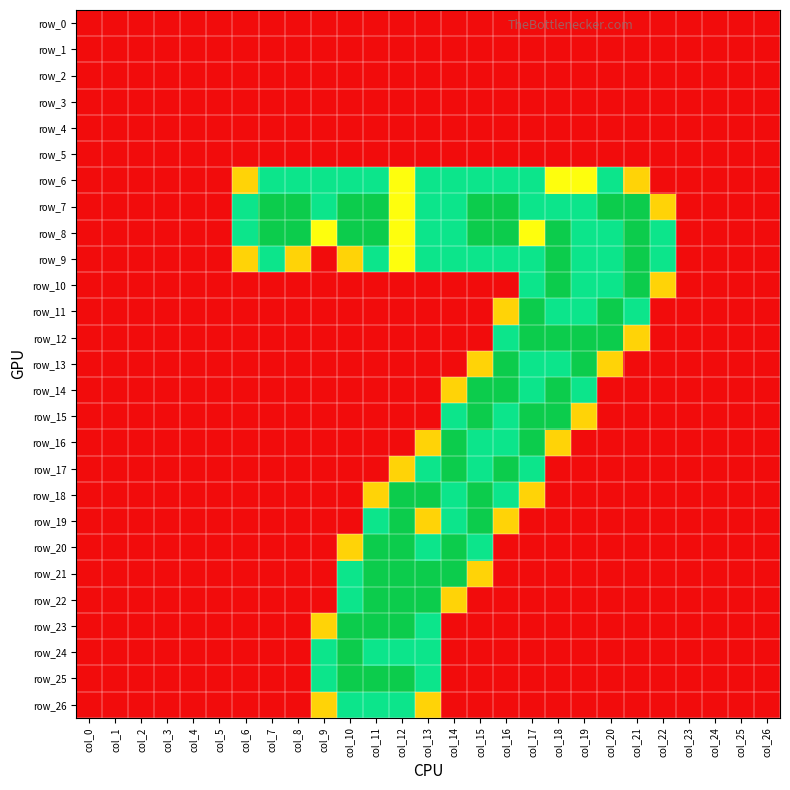

Reading left to right, transcribe all the data shown in this chart.

row_0: col_0=0.0	col_1=0.0	col_2=0.0	col_3=0.0	col_4=0.0	col_5=0.0	col_6=0.0	col_7=0.0	col_8=0.0	col_9=0.0	col_10=0.0	col_11=0.0	col_12=0.0	col_13=0.0	col_14=0.0	col_15=0.0	col_16=0.0	col_17=0.0	col_18=0.0	col_19=0.0	col_20=0.0	col_21=0.0	col_22=0.0	col_23=0.0	col_24=0.0	col_25=0.0	col_26=0.0
row_1: col_0=0.0	col_1=0.0	col_2=0.0	col_3=0.0	col_4=0.0	col_5=0.0	col_6=0.0	col_7=0.0	col_8=0.0	col_9=0.0	col_10=0.0	col_11=0.0	col_12=0.0	col_13=0.0	col_14=0.0	col_15=0.0	col_16=0.0	col_17=0.0	col_18=0.0	col_19=0.0	col_20=0.0	col_21=0.0	col_22=0.0	col_23=0.0	col_24=0.0	col_25=0.0	col_26=0.0
row_2: col_0=0.0	col_1=0.0	col_2=0.0	col_3=0.0	col_4=0.0	col_5=0.0	col_6=0.0	col_7=0.0	col_8=0.0	col_9=0.0	col_10=0.0	col_11=0.0	col_12=0.0	col_13=0.0	col_14=0.0	col_15=0.0	col_16=0.0	col_17=0.0	col_18=0.0	col_19=0.0	col_20=0.0	col_21=0.0	col_22=0.0	col_23=0.0	col_24=0.0	col_25=0.0	col_26=0.0
row_3: col_0=0.0	col_1=0.0	col_2=0.0	col_3=0.0	col_4=0.0	col_5=0.0	col_6=0.0	col_7=0.0	col_8=0.0	col_9=0.0	col_10=0.0	col_11=0.0	col_12=0.0	col_13=0.0	col_14=0.0	col_15=0.0	col_16=0.0	col_17=0.0	col_18=0.0	col_19=0.0	col_20=0.0	col_21=0.0	col_22=0.0	col_23=0.0	col_24=0.0	col_25=0.0	col_26=0.0
row_4: col_0=0.0	col_1=0.0	col_2=0.0	col_3=0.0	col_4=0.0	col_5=0.0	col_6=0.0	col_7=0.0	col_8=0.0	col_9=0.0	col_10=0.0	col_11=0.0	col_12=0.0	col_13=0.0	col_14=0.0	col_15=0.0	col_16=0.0	col_17=0.0	col_18=0.0	col_19=0.0	col_20=0.0	col_21=0.0	col_22=0.0	col_23=0.0	col_24=0.0	col_25=0.0	col_26=0.0
row_5: col_0=0.0	col_1=0.0	col_2=0.0	col_3=0.0	col_4=0.0	col_5=0.0	col_6=0.0	col_7=0.0	col_8=0.0	col_9=0.0	col_10=0.0	col_11=0.0	col_12=0.0	col_13=0.0	col_14=0.0	col_15=0.0	col_16=0.0	col_17=0.0	col_18=0.0	col_19=0.0	col_20=0.0	col_21=0.0	col_22=0.0	col_23=0.0	col_24=0.0	col_25=0.0	col_26=0.0
row_6: col_0=0.0	col_1=0.0	col_2=0.0	col_3=0.0	col_4=0.0	col_5=0.0	col_6=0.8	col_7=1.5	col_8=1.5	col_9=1.5	col_10=1.5	col_11=1.5	col_12=1.0	col_13=1.5	col_14=1.5	col_15=1.5	col_16=1.5	col_17=1.5	col_18=1.0	col_19=1.0	col_20=1.5	col_21=0.8	col_22=0.0	col_23=0.0	col_24=0.0	col_25=0.0	col_26=0.0
row_7: col_0=0.0	col_1=0.0	col_2=0.0	col_3=0.0	col_4=0.0	col_5=0.0	col_6=1.5	col_7=2.0	col_8=2.0	col_9=1.5	col_10=2.0	col_11=2.0	col_12=1.0	col_13=1.5	col_14=1.5	col_15=2.0	col_16=2.0	col_17=1.5	col_18=1.5	col_19=1.5	col_20=2.0	col_21=2.0	col_22=0.8	col_23=0.0	col_24=0.0	col_25=0.0	col_26=0.0
row_8: col_0=0.0	col_1=0.0	col_2=0.0	col_3=0.0	col_4=0.0	col_5=0.0	col_6=1.5	col_7=2.0	col_8=2.0	col_9=1.0	col_10=2.0	col_11=2.0	col_12=1.0	col_13=1.5	col_14=1.5	col_15=2.0	col_16=2.0	col_17=1.0	col_18=2.0	col_19=1.5	col_20=1.5	col_21=2.0	col_22=1.5	col_23=0.0	col_24=0.0	col_25=0.0	col_26=0.0
row_9: col_0=0.0	col_1=0.0	col_2=0.0	col_3=0.0	col_4=0.0	col_5=0.0	col_6=0.8	col_7=1.5	col_8=0.8	col_9=0.0	col_10=0.8	col_11=1.5	col_12=1.0	col_13=1.5	col_14=1.5	col_15=1.5	col_16=1.5	col_17=1.5	col_18=2.0	col_19=1.5	col_20=1.5	col_21=2.0	col_22=1.5	col_23=0.0	col_24=0.0	col_25=0.0	col_26=0.0
row_10: col_0=0.0	col_1=0.0	col_2=0.0	col_3=0.0	col_4=0.0	col_5=0.0	col_6=0.0	col_7=0.0	col_8=0.0	col_9=0.0	col_10=0.0	col_11=0.0	col_12=0.0	col_13=0.0	col_14=0.0	col_15=0.0	col_16=0.0	col_17=1.5	col_18=2.0	col_19=1.5	col_20=1.5	col_21=2.0	col_22=0.8	col_23=0.0	col_24=0.0	col_25=0.0	col_26=0.0
row_11: col_0=0.0	col_1=0.0	col_2=0.0	col_3=0.0	col_4=0.0	col_5=0.0	col_6=0.0	col_7=0.0	col_8=0.0	col_9=0.0	col_10=0.0	col_11=0.0	col_12=0.0	col_13=0.0	col_14=0.0	col_15=0.0	col_16=0.8	col_17=2.0	col_18=1.5	col_19=1.5	col_20=2.0	col_21=1.5	col_22=0.0	col_23=0.0	col_24=0.0	col_25=0.0	col_26=0.0
row_12: col_0=0.0	col_1=0.0	col_2=0.0	col_3=0.0	col_4=0.0	col_5=0.0	col_6=0.0	col_7=0.0	col_8=0.0	col_9=0.0	col_10=0.0	col_11=0.0	col_12=0.0	col_13=0.0	col_14=0.0	col_15=0.0	col_16=1.5	col_17=2.0	col_18=2.0	col_19=2.0	col_20=2.0	col_21=0.8	col_22=0.0	col_23=0.0	col_24=0.0	col_25=0.0	col_26=0.0
row_13: col_0=0.0	col_1=0.0	col_2=0.0	col_3=0.0	col_4=0.0	col_5=0.0	col_6=0.0	col_7=0.0	col_8=0.0	col_9=0.0	col_10=0.0	col_11=0.0	col_12=0.0	col_13=0.0	col_14=0.0	col_15=0.8	col_16=2.0	col_17=1.5	col_18=1.5	col_19=2.0	col_20=0.8	col_21=0.0	col_22=0.0	col_23=0.0	col_24=0.0	col_25=0.0	col_26=0.0
row_14: col_0=0.0	col_1=0.0	col_2=0.0	col_3=0.0	col_4=0.0	col_5=0.0	col_6=0.0	col_7=0.0	col_8=0.0	col_9=0.0	col_10=0.0	col_11=0.0	col_12=0.0	col_13=0.0	col_14=0.8	col_15=2.0	col_16=2.0	col_17=1.5	col_18=2.0	col_19=1.5	col_20=0.0	col_21=0.0	col_22=0.0	col_23=0.0	col_24=0.0	col_25=0.0	col_26=0.0
row_15: col_0=0.0	col_1=0.0	col_2=0.0	col_3=0.0	col_4=0.0	col_5=0.0	col_6=0.0	col_7=0.0	col_8=0.0	col_9=0.0	col_10=0.0	col_11=0.0	col_12=0.0	col_13=0.0	col_14=1.5	col_15=2.0	col_16=1.5	col_17=2.0	col_18=2.0	col_19=0.8	col_20=0.0	col_21=0.0	col_22=0.0	col_23=0.0	col_24=0.0	col_25=0.0	col_26=0.0
row_16: col_0=0.0	col_1=0.0	col_2=0.0	col_3=0.0	col_4=0.0	col_5=0.0	col_6=0.0	col_7=0.0	col_8=0.0	col_9=0.0	col_10=0.0	col_11=0.0	col_12=0.0	col_13=0.8	col_14=2.0	col_15=1.5	col_16=1.5	col_17=2.0	col_18=0.8	col_19=0.0	col_20=0.0	col_21=0.0	col_22=0.0	col_23=0.0	col_24=0.0	col_25=0.0	col_26=0.0
row_17: col_0=0.0	col_1=0.0	col_2=0.0	col_3=0.0	col_4=0.0	col_5=0.0	col_6=0.0	col_7=0.0	col_8=0.0	col_9=0.0	col_10=0.0	col_11=0.0	col_12=0.8	col_13=1.5	col_14=2.0	col_15=1.5	col_16=2.0	col_17=1.5	col_18=0.0	col_19=0.0	col_20=0.0	col_21=0.0	col_22=0.0	col_23=0.0	col_24=0.0	col_25=0.0	col_26=0.0
row_18: col_0=0.0	col_1=0.0	col_2=0.0	col_3=0.0	col_4=0.0	col_5=0.0	col_6=0.0	col_7=0.0	col_8=0.0	col_9=0.0	col_10=0.0	col_11=0.8	col_12=2.0	col_13=2.0	col_14=1.5	col_15=2.0	col_16=1.5	col_17=0.8	col_18=0.0	col_19=0.0	col_20=0.0	col_21=0.0	col_22=0.0	col_23=0.0	col_24=0.0	col_25=0.0	col_26=0.0
row_19: col_0=0.0	col_1=0.0	col_2=0.0	col_3=0.0	col_4=0.0	col_5=0.0	col_6=0.0	col_7=0.0	col_8=0.0	col_9=0.0	col_10=0.0	col_11=1.5	col_12=2.0	col_13=0.8	col_14=1.5	col_15=2.0	col_16=0.8	col_17=0.0	col_18=0.0	col_19=0.0	col_20=0.0	col_21=0.0	col_22=0.0	col_23=0.0	col_24=0.0	col_25=0.0	col_26=0.0
row_20: col_0=0.0	col_1=0.0	col_2=0.0	col_3=0.0	col_4=0.0	col_5=0.0	col_6=0.0	col_7=0.0	col_8=0.0	col_9=0.0	col_10=0.8	col_11=2.0	col_12=2.0	col_13=1.5	col_14=2.0	col_15=1.5	col_16=0.0	col_17=0.0	col_18=0.0	col_19=0.0	col_20=0.0	col_21=0.0	col_22=0.0	col_23=0.0	col_24=0.0	col_25=0.0	col_26=0.0
row_21: col_0=0.0	col_1=0.0	col_2=0.0	col_3=0.0	col_4=0.0	col_5=0.0	col_6=0.0	col_7=0.0	col_8=0.0	col_9=0.0	col_10=1.5	col_11=2.0	col_12=2.0	col_13=2.0	col_14=2.0	col_15=0.8	col_16=0.0	col_17=0.0	col_18=0.0	col_19=0.0	col_20=0.0	col_21=0.0	col_22=0.0	col_23=0.0	col_24=0.0	col_25=0.0	col_26=0.0
row_22: col_0=0.0	col_1=0.0	col_2=0.0	col_3=0.0	col_4=0.0	col_5=0.0	col_6=0.0	col_7=0.0	col_8=0.0	col_9=0.0	col_10=1.5	col_11=2.0	col_12=2.0	col_13=2.0	col_14=0.8	col_15=0.0	col_16=0.0	col_17=0.0	col_18=0.0	col_19=0.0	col_20=0.0	col_21=0.0	col_22=0.0	col_23=0.0	col_24=0.0	col_25=0.0	col_26=0.0
row_23: col_0=0.0	col_1=0.0	col_2=0.0	col_3=0.0	col_4=0.0	col_5=0.0	col_6=0.0	col_7=0.0	col_8=0.0	col_9=0.8	col_10=2.0	col_11=2.0	col_12=2.0	col_13=1.5	col_14=0.0	col_15=0.0	col_16=0.0	col_17=0.0	col_18=0.0	col_19=0.0	col_20=0.0	col_21=0.0	col_22=0.0	col_23=0.0	col_24=0.0	col_25=0.0	col_26=0.0
row_24: col_0=0.0	col_1=0.0	col_2=0.0	col_3=0.0	col_4=0.0	col_5=0.0	col_6=0.0	col_7=0.0	col_8=0.0	col_9=1.5	col_10=2.0	col_11=1.5	col_12=1.5	col_13=1.5	col_14=0.0	col_15=0.0	col_16=0.0	col_17=0.0	col_18=0.0	col_19=0.0	col_20=0.0	col_21=0.0	col_22=0.0	col_23=0.0	col_24=0.0	col_25=0.0	col_26=0.0
row_25: col_0=0.0	col_1=0.0	col_2=0.0	col_3=0.0	col_4=0.0	col_5=0.0	col_6=0.0	col_7=0.0	col_8=0.0	col_9=1.5	col_10=2.0	col_11=2.0	col_12=2.0	col_13=1.5	col_14=0.0	col_15=0.0	col_16=0.0	col_17=0.0	col_18=0.0	col_19=0.0	col_20=0.0	col_21=0.0	col_22=0.0	col_23=0.0	col_24=0.0	col_25=0.0	col_26=0.0
row_26: col_0=0.0	col_1=0.0	col_2=0.0	col_3=0.0	col_4=0.0	col_5=0.0	col_6=0.0	col_7=0.0	col_8=0.0	col_9=0.8	col_10=1.5	col_11=1.5	col_12=1.5	col_13=0.8	col_14=0.0	col_15=0.0	col_16=0.0	col_17=0.0	col_18=0.0	col_19=0.0	col_20=0.0	col_21=0.0	col_22=0.0	col_23=0.0	col_24=0.0	col_25=0.0	col_26=0.0